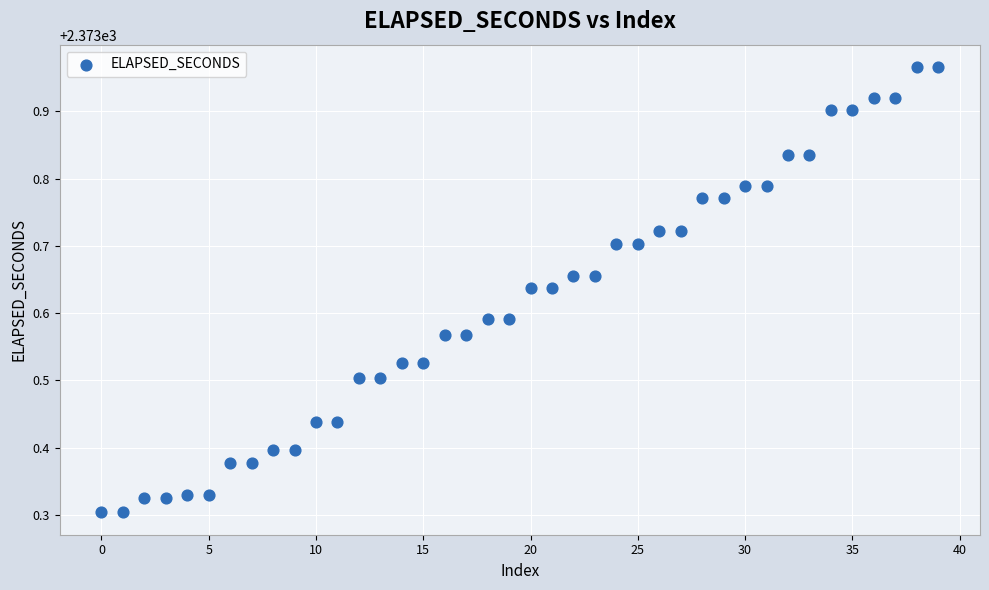

What is the range of Y values (max minus min)?

0.7